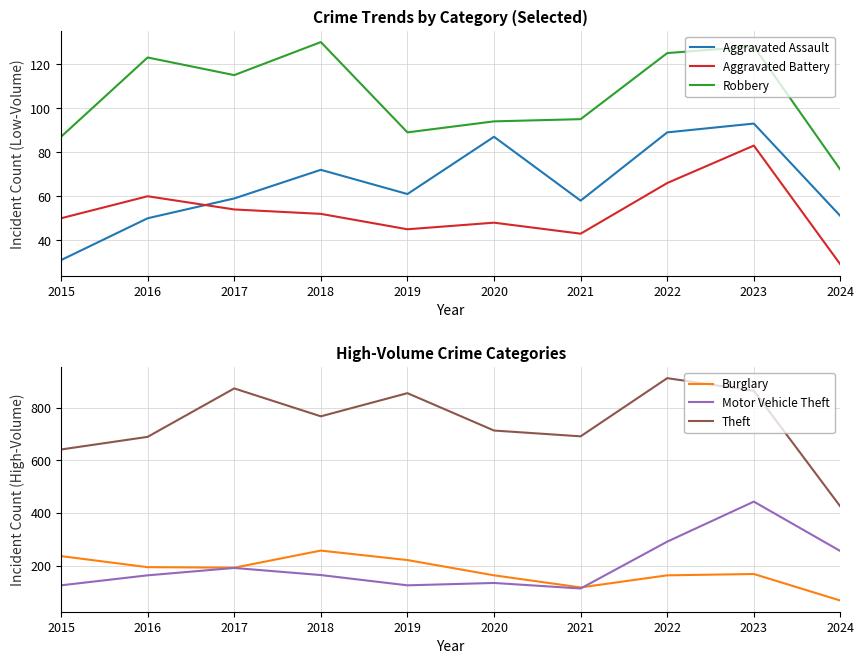

Between 2020 and 2022, which series saw the biggest shift?

Theft